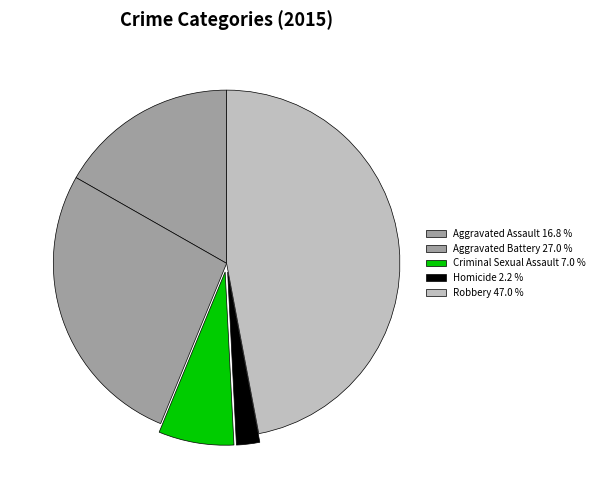

What percentage is NOT represented by Aggravated Battery?

73.0%